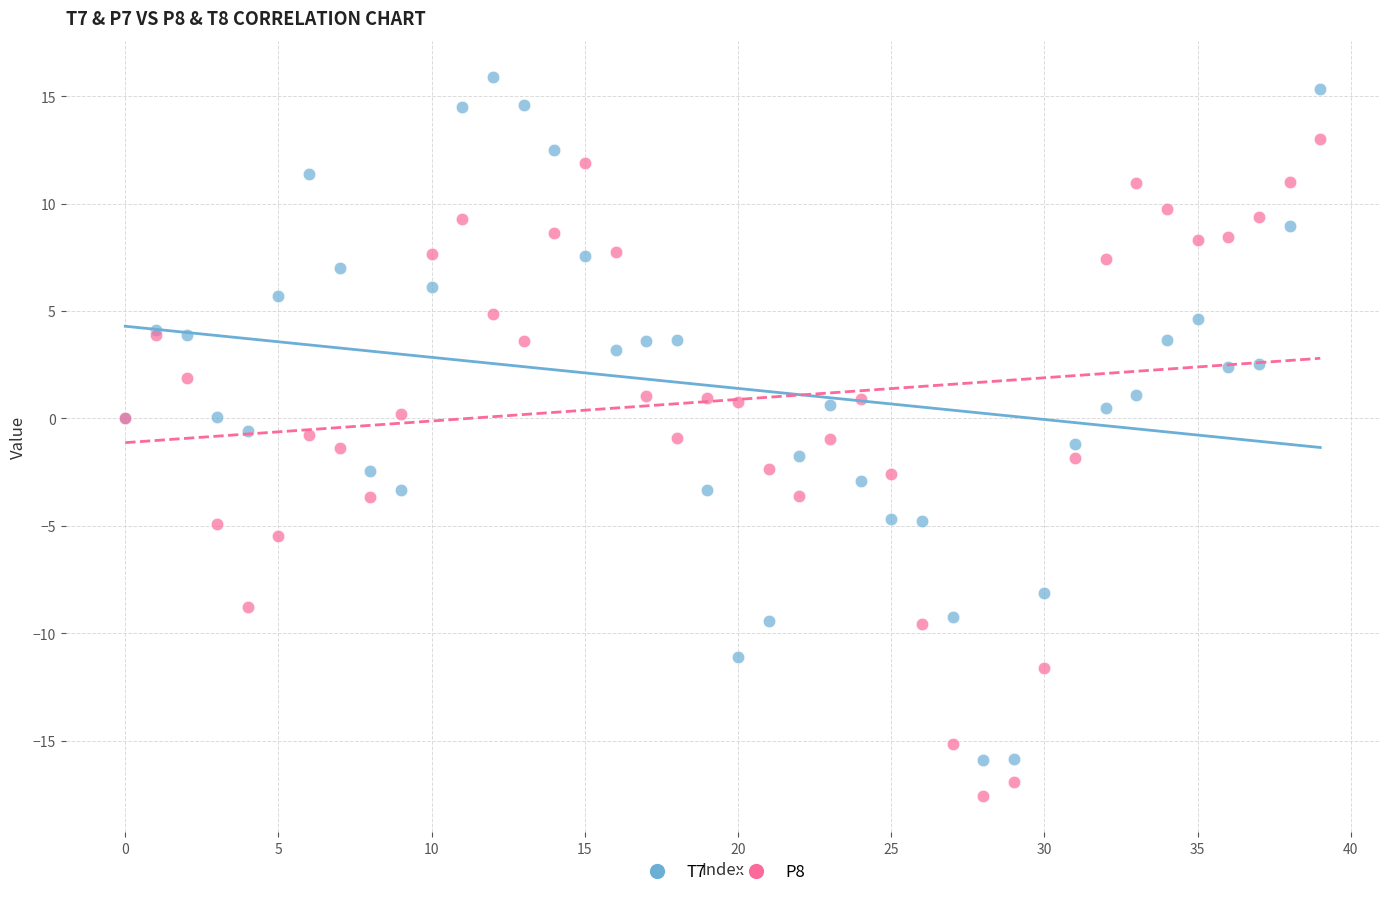

Which series reaches the minimum Y coordinate?

P8